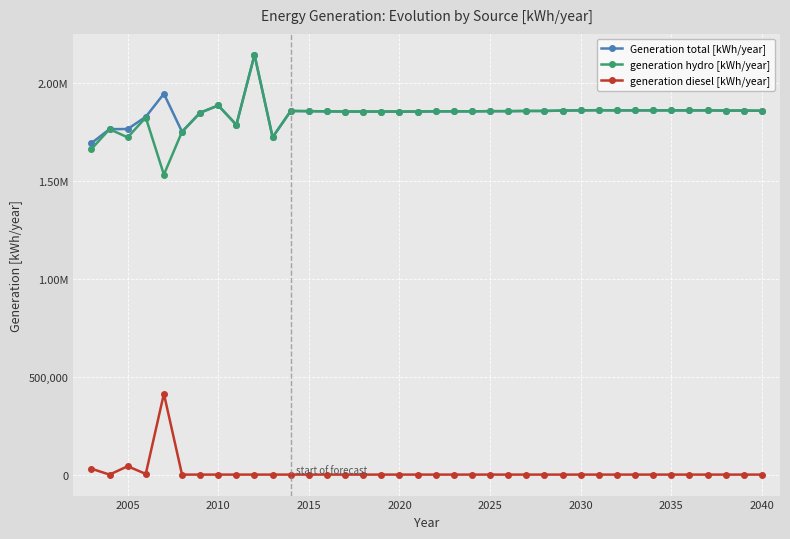

True or false: generation diesel [kWh/year] and Generation total [kWh/year] intersect in this chart.

False